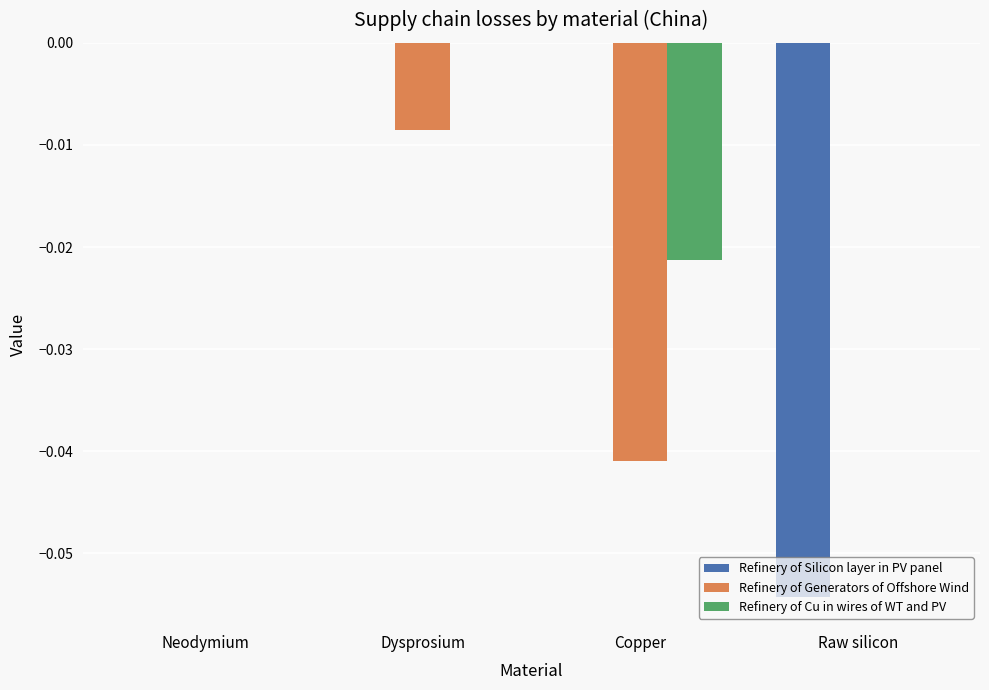

Between Neodymium and Raw silicon, which series saw the biggest shift?

Refinery of Silicon layer in PV panel